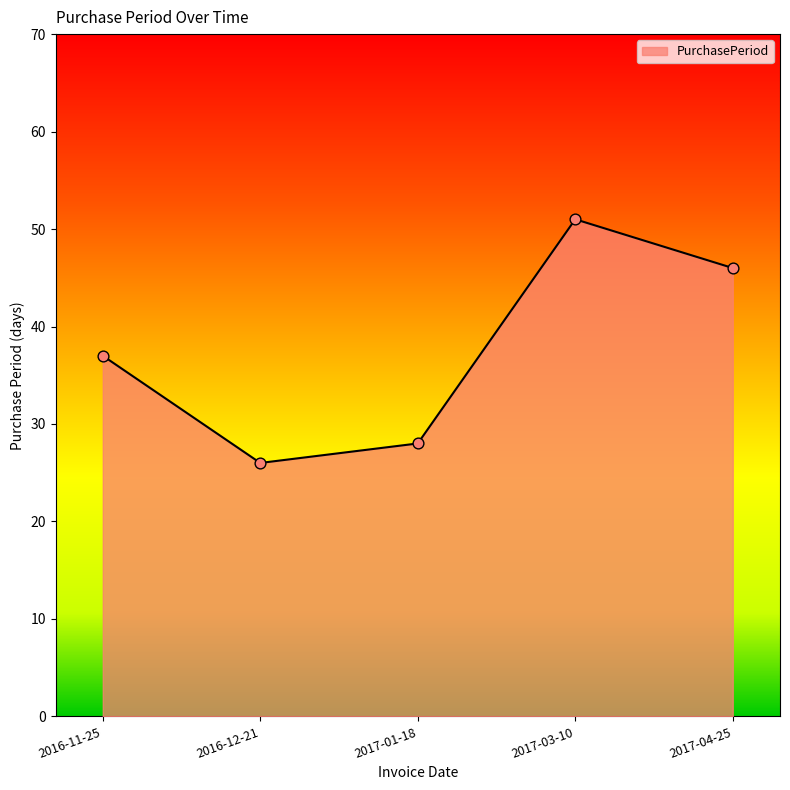

Approximately how many times larger is the value at 2017-03-10 compared to 2017-01-18?

1.8